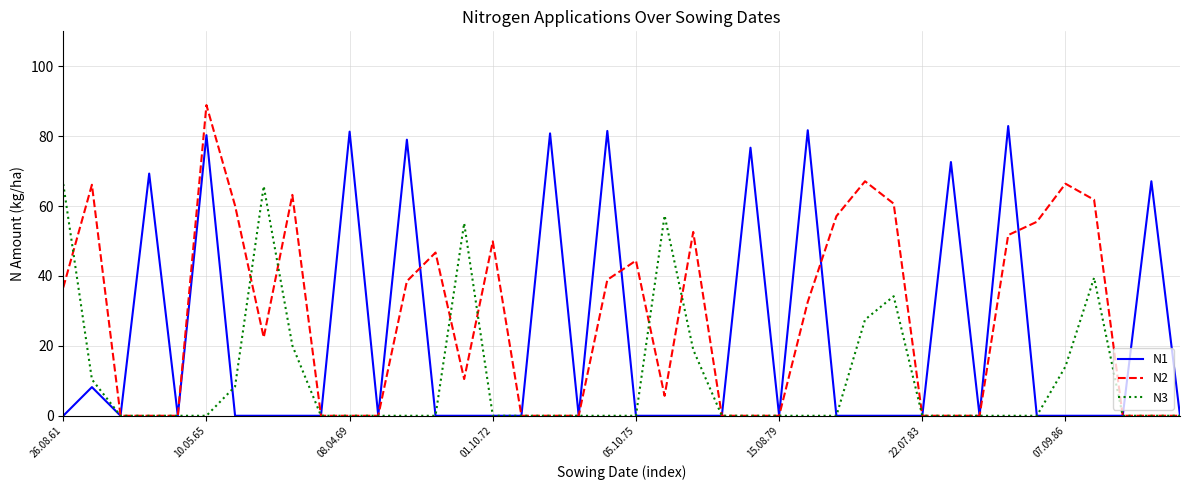

What are all the series names shown in the legend?

N1, N2, N3